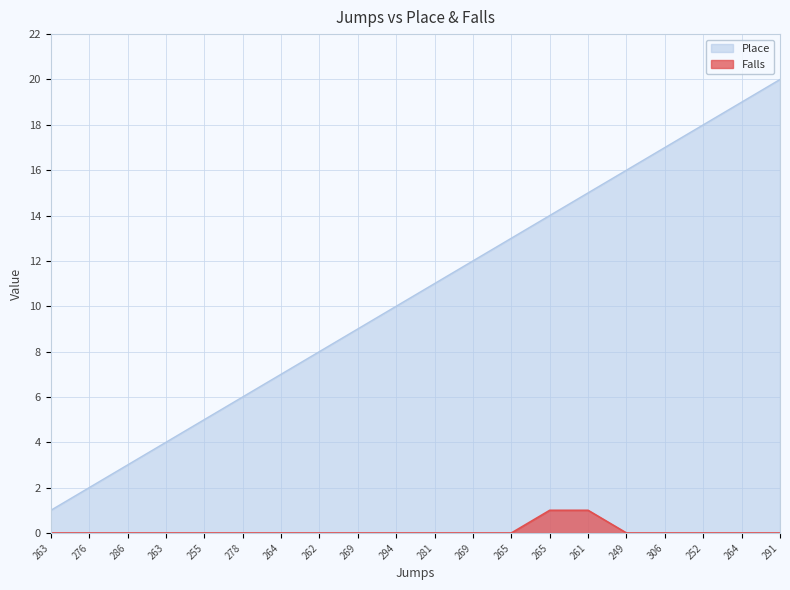

True or false: Falls has more than 0 interior local peaks.

False